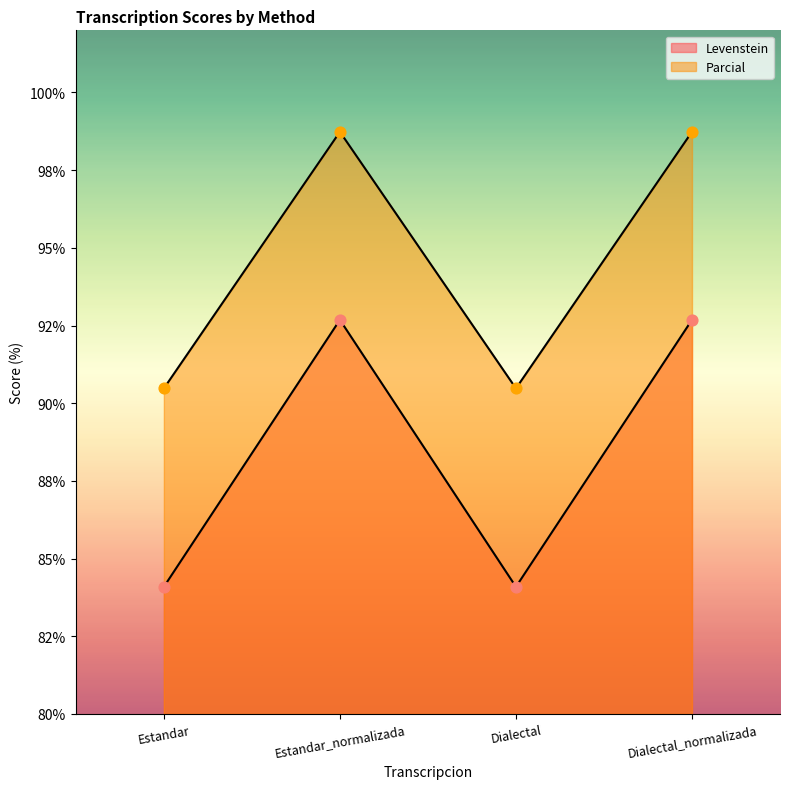

Which series has the widest spread of Y values?

Levenstein